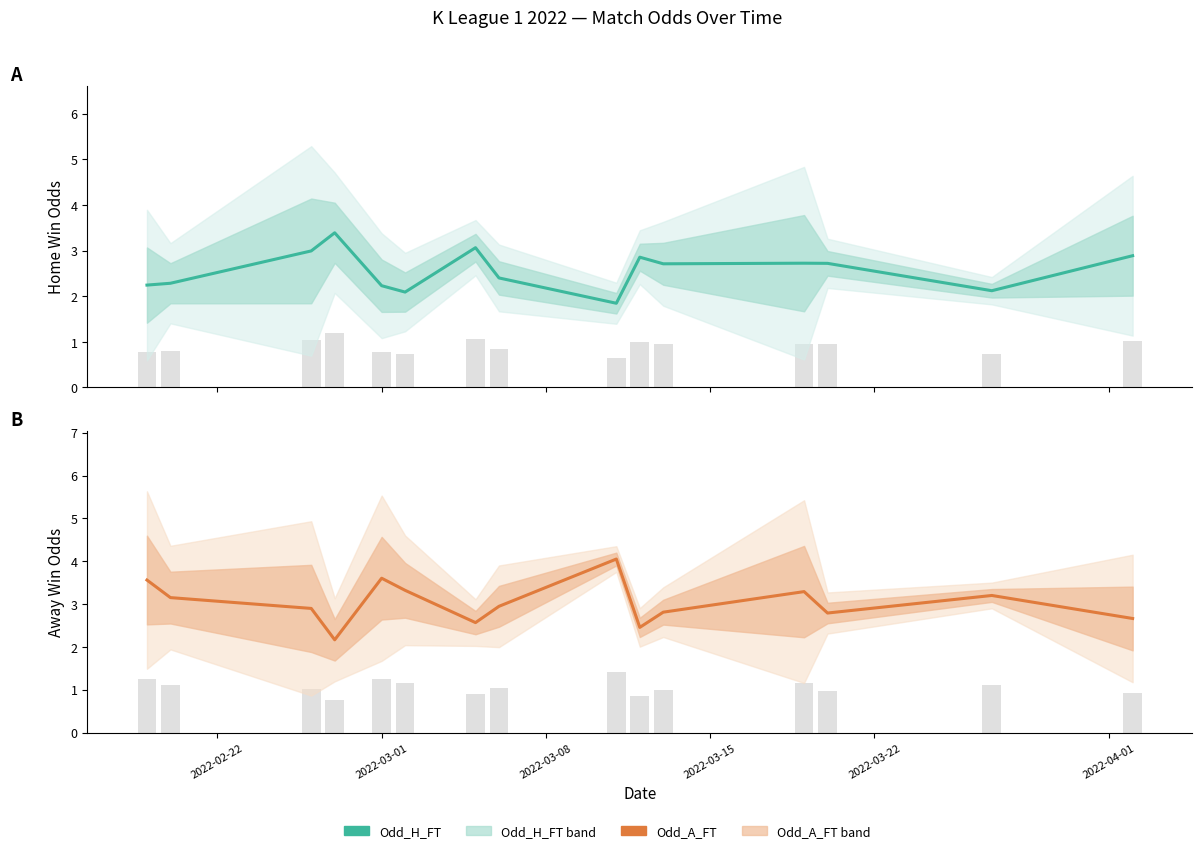

Count the number of categories in the chart.

15